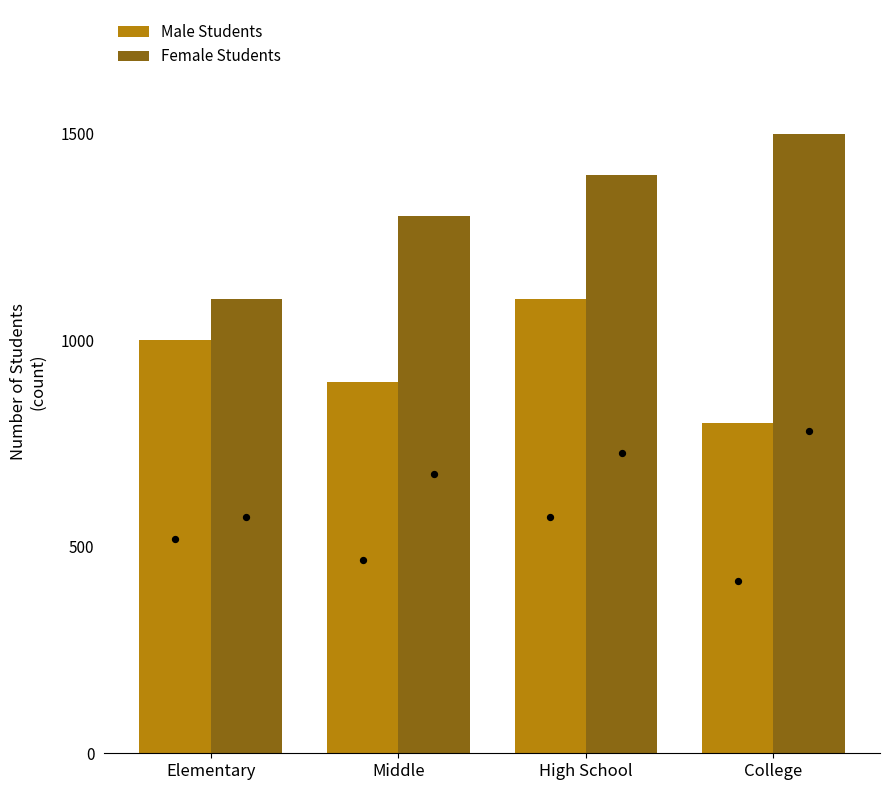

Which series has the largest total across all categories?

Female Students